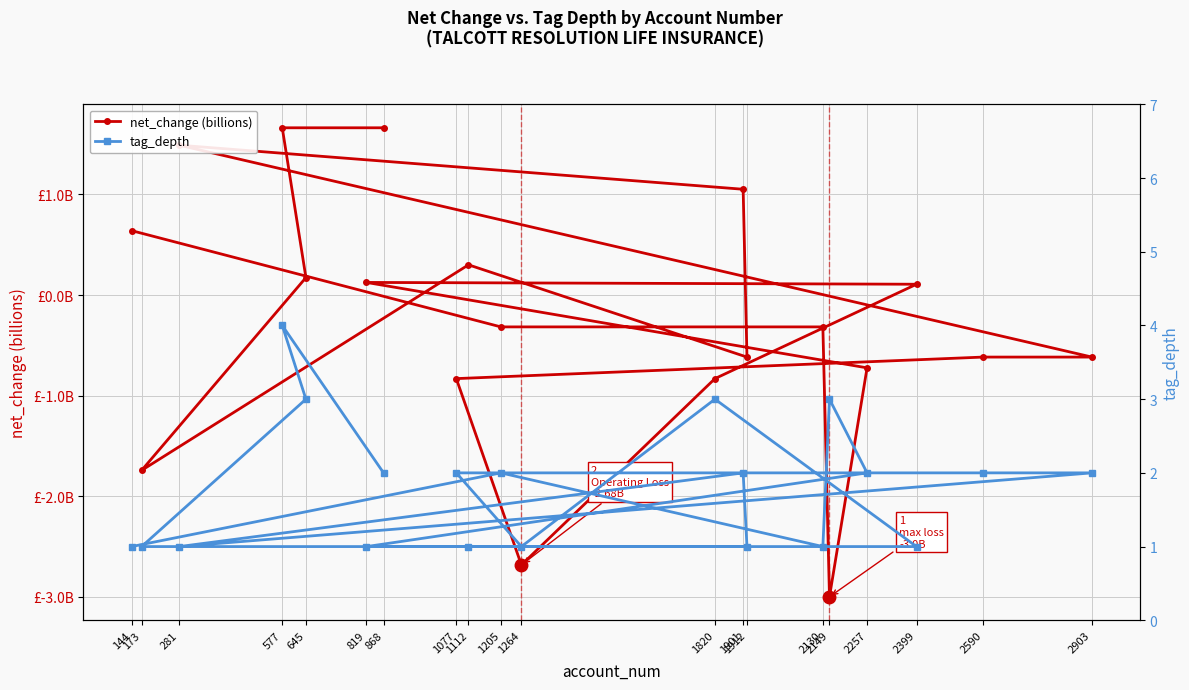

True or false: net_change (billions) has more than 0 interior local peaks.

True